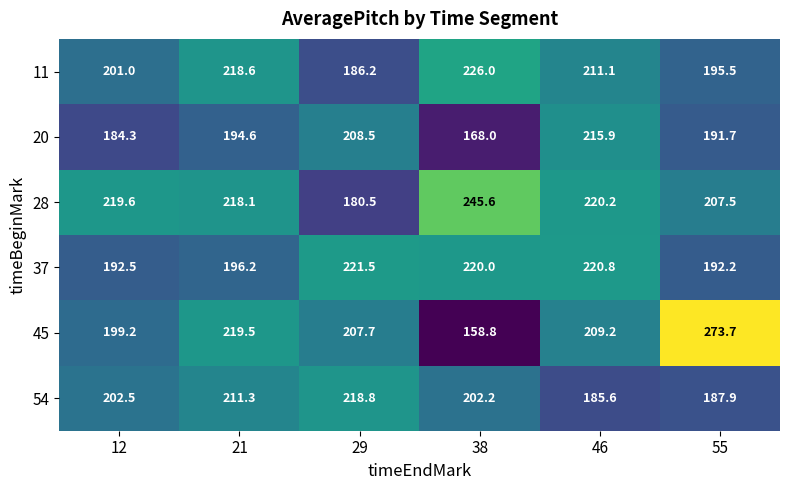

Rank the series at 12 from highest to lowest value.

28, 54, 11, 45, 37, 20